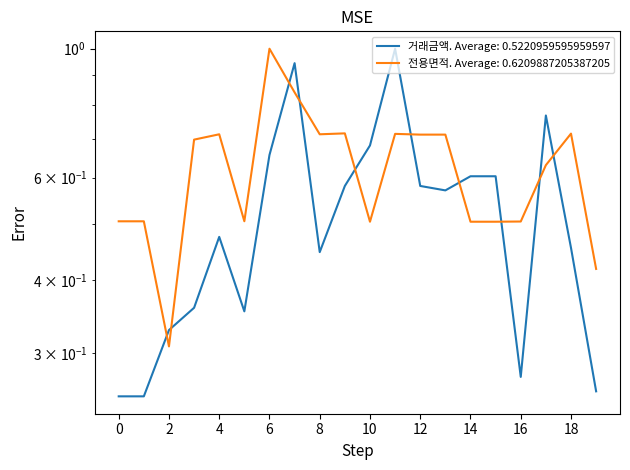

What is the total value across all series at 17?

1.4